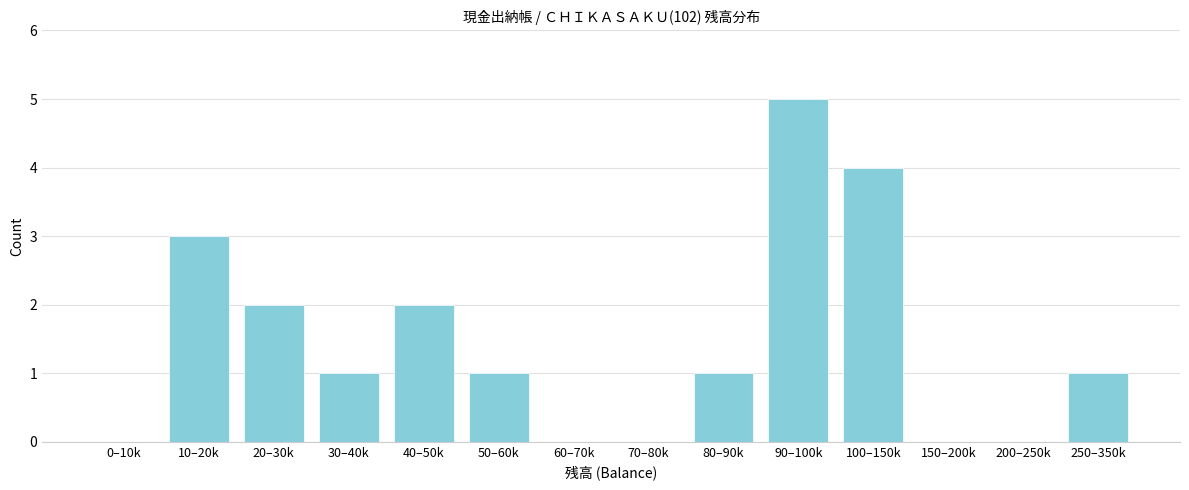

Reading right to left, list all the values displayed in this chart.

250–350k=1	200–250k=0	150–200k=0	100–150k=4	90–100k=5	80–90k=1	70–80k=0	60–70k=0	50–60k=1	40–50k=2	30–40k=1	20–30k=2	10–20k=3	0–10k=0